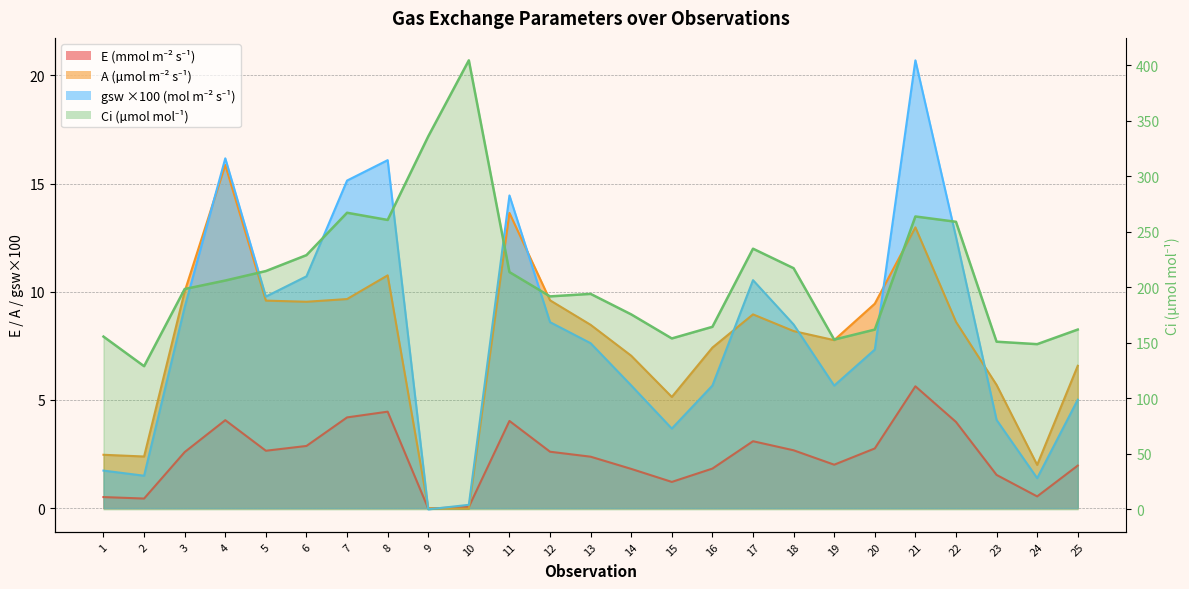

Count the number of categories in the chart.

25